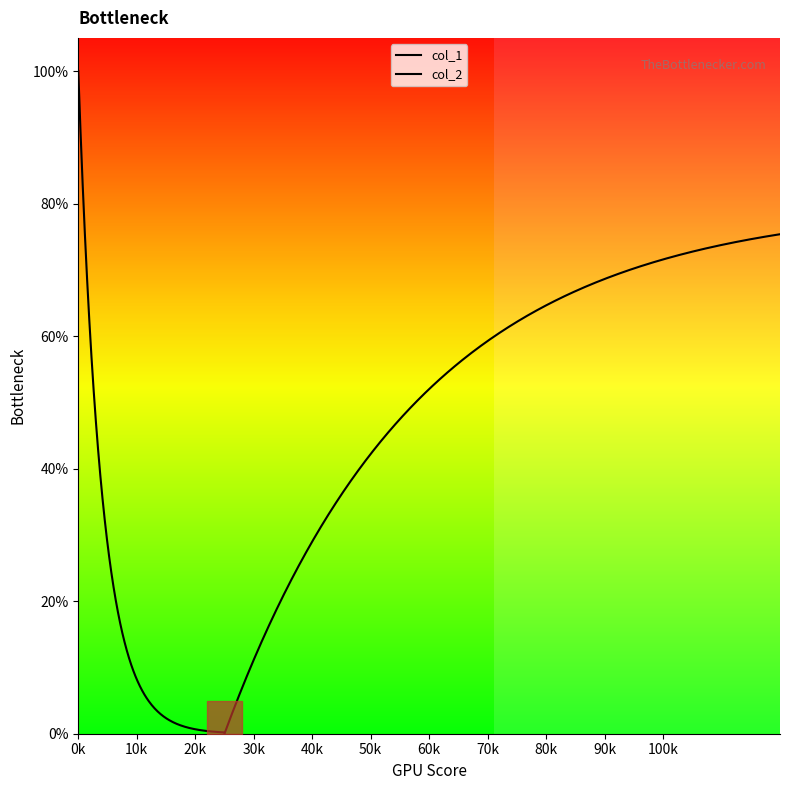

How many data points in col_2 are above 5?

8